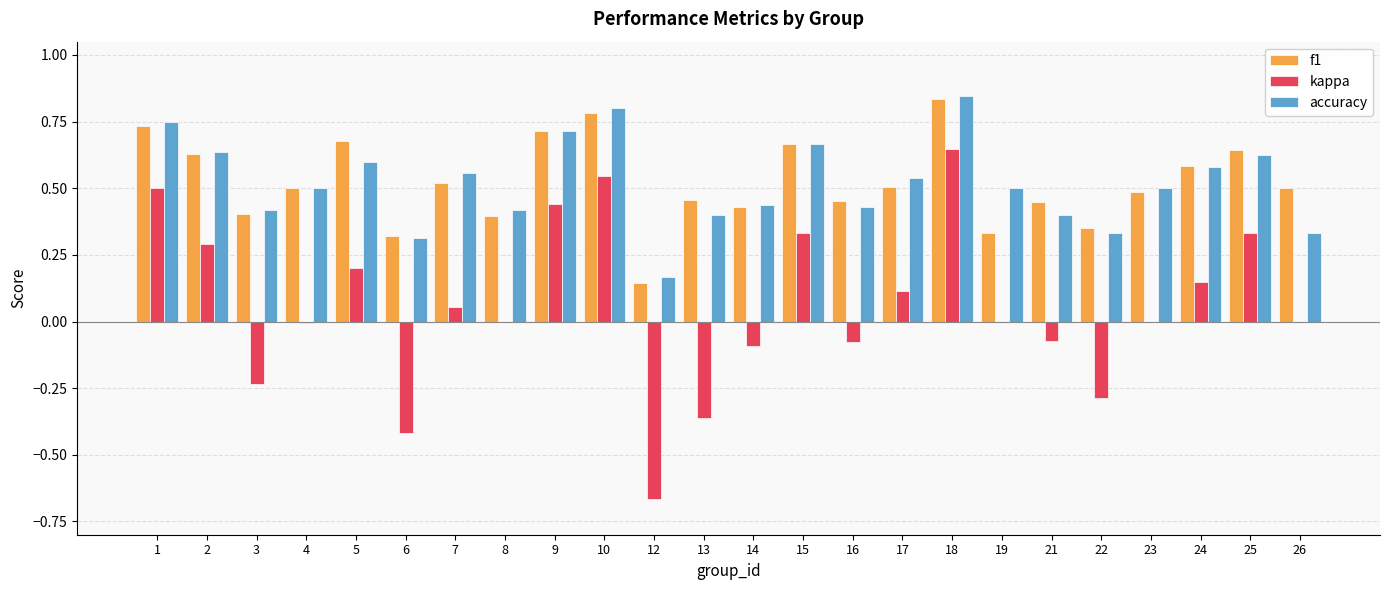

How many distinct data groups are displayed?

3